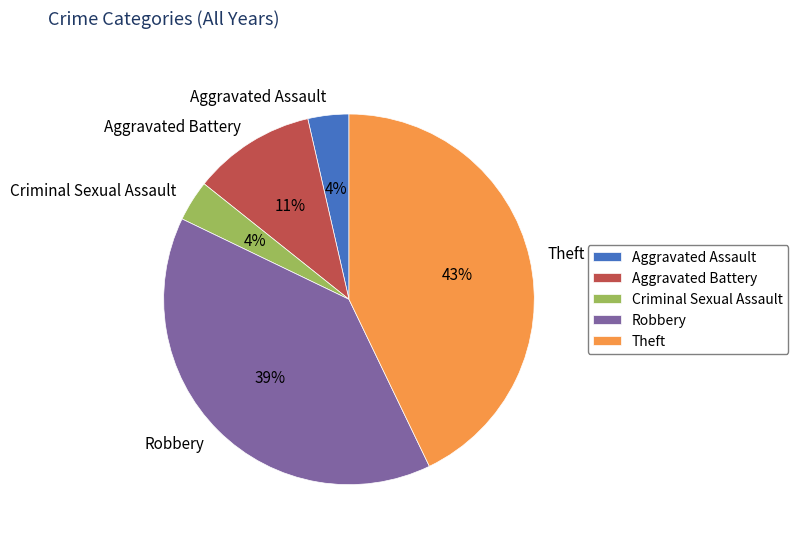

What percentage is the Robbery slice, to the nearest percent?

39%